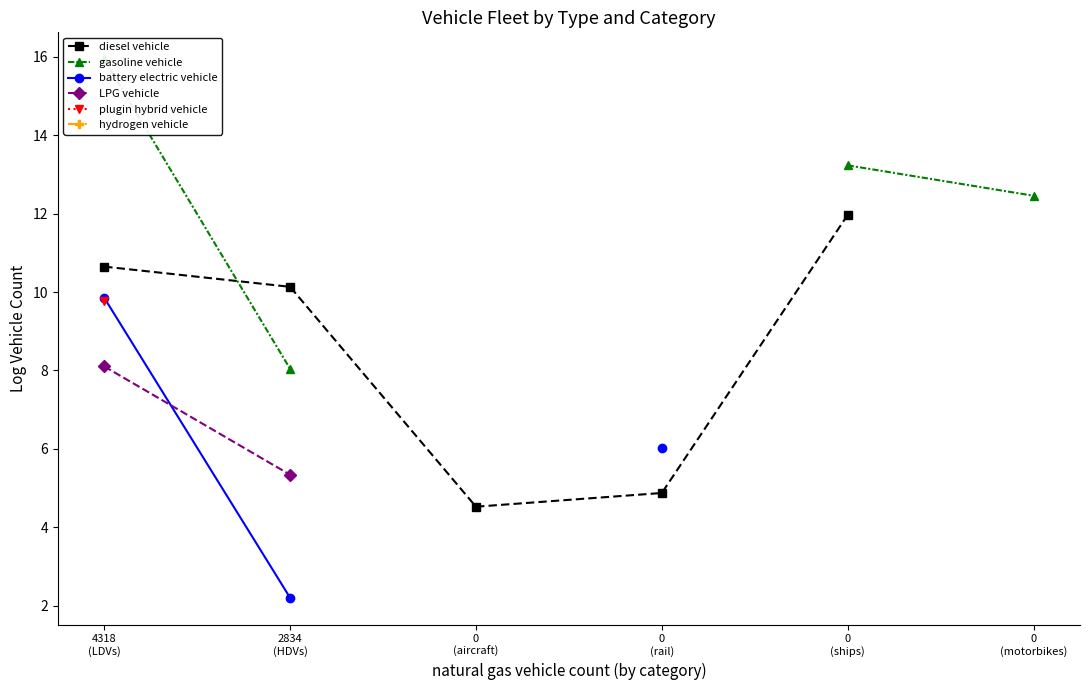

How many lines are shown in the chart?

6